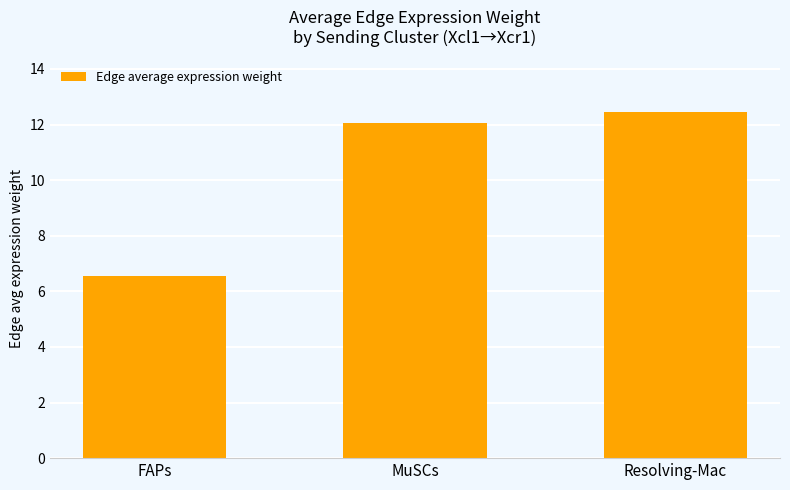

Are the bars horizontal?

No